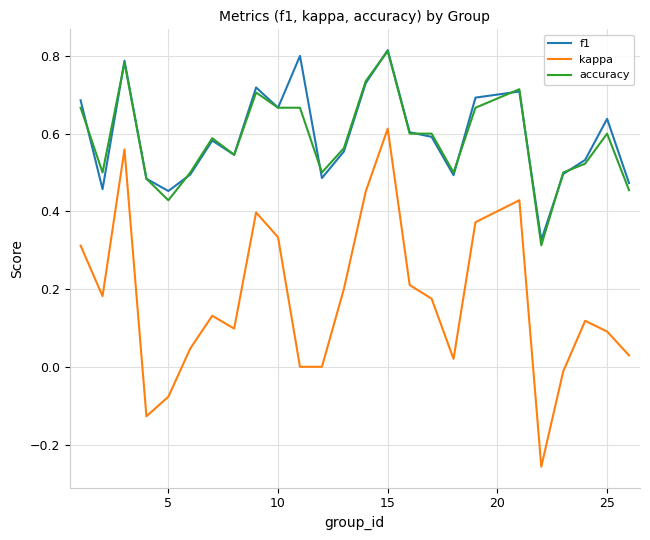

Which series has the widest spread of values?

kappa